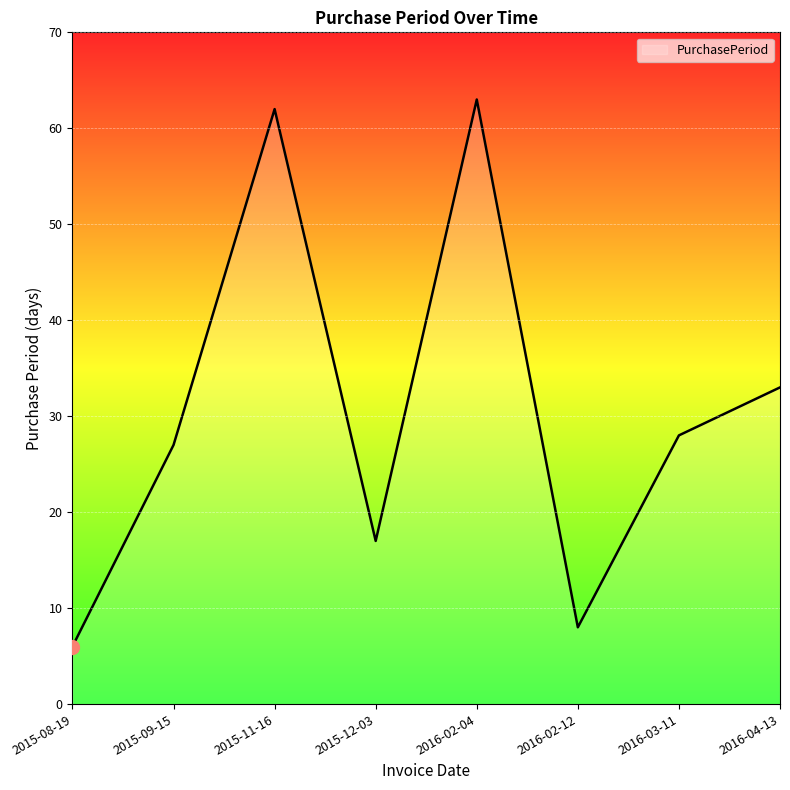

What position from the right is 2015-09-15?

7